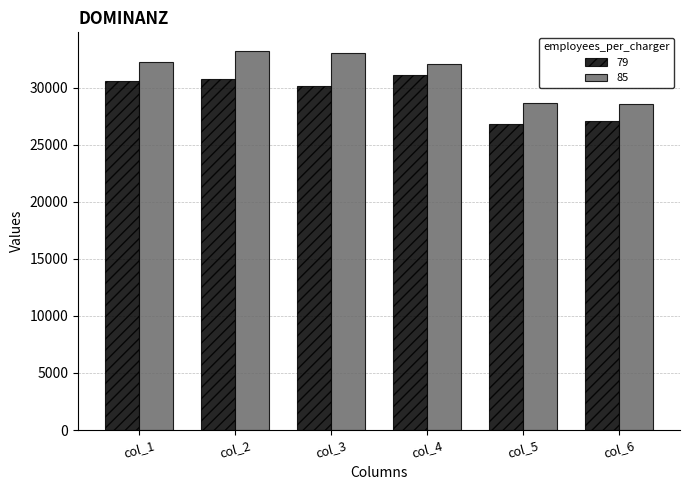

How many values in the 85 series exceed 32265?

3